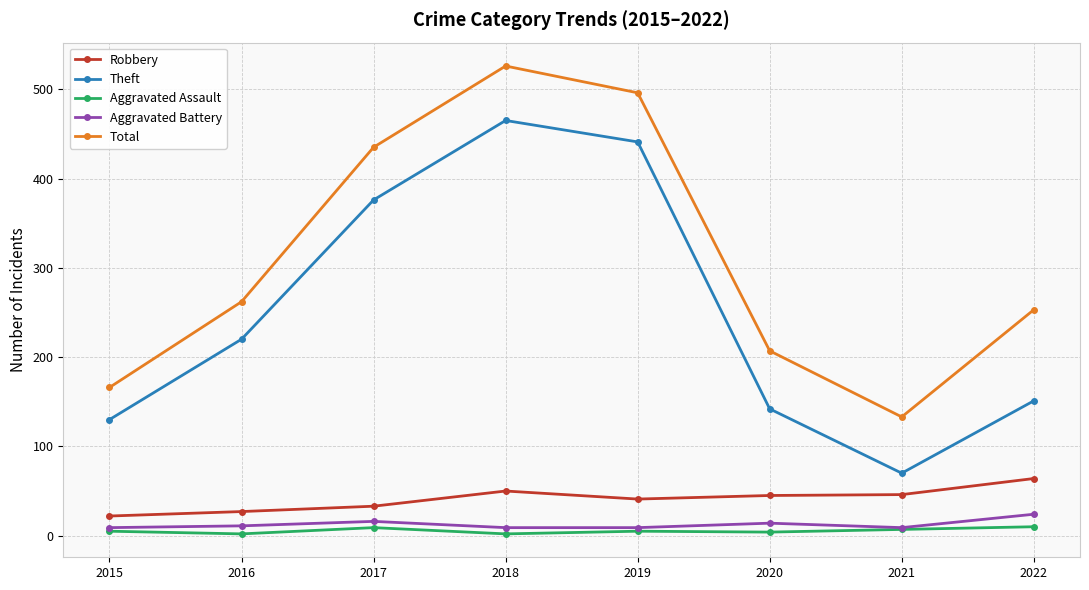

Which label corresponds to the largest value in the chart?

2018